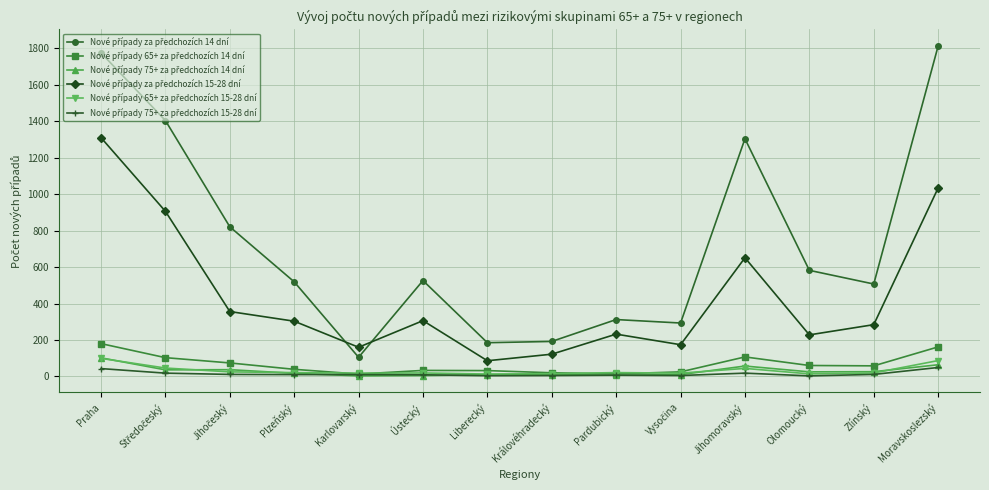

What is the label of the 11th point from the left?

Jihomoravský